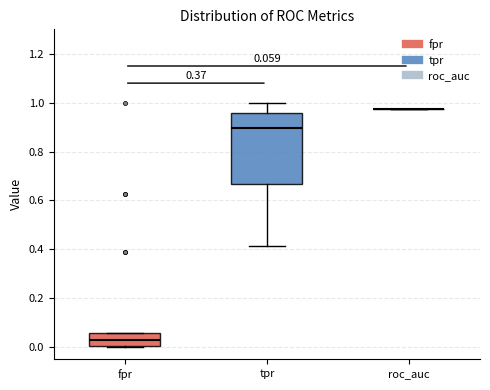

Comparing the boxes themselves (not the whiskers), which one is the tallest?

tpr